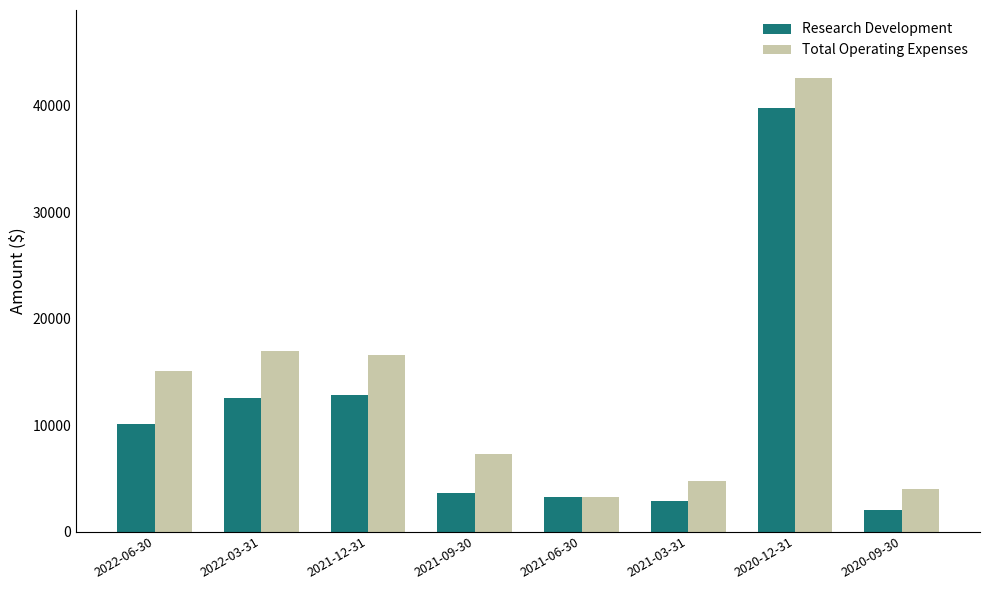

List the labels in order of Total Operating Expenses value, smallest first.

2021-06-30, 2020-09-30, 2021-03-31, 2021-09-30, 2022-06-30, 2021-12-31, 2022-03-31, 2020-12-31